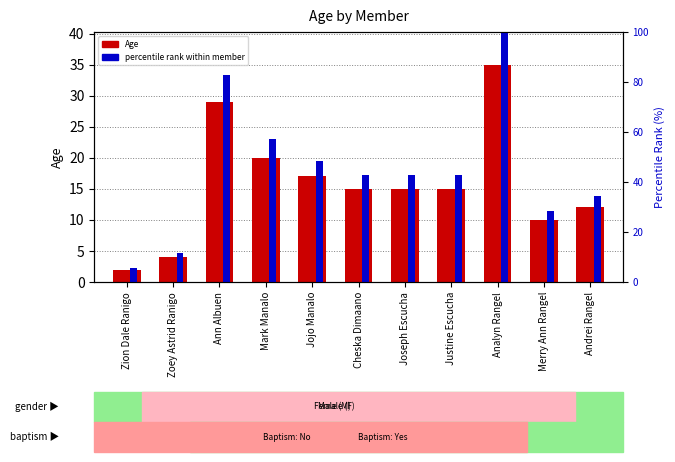

What is the difference between the highest and lowest values at Mark Manalo?

37.1